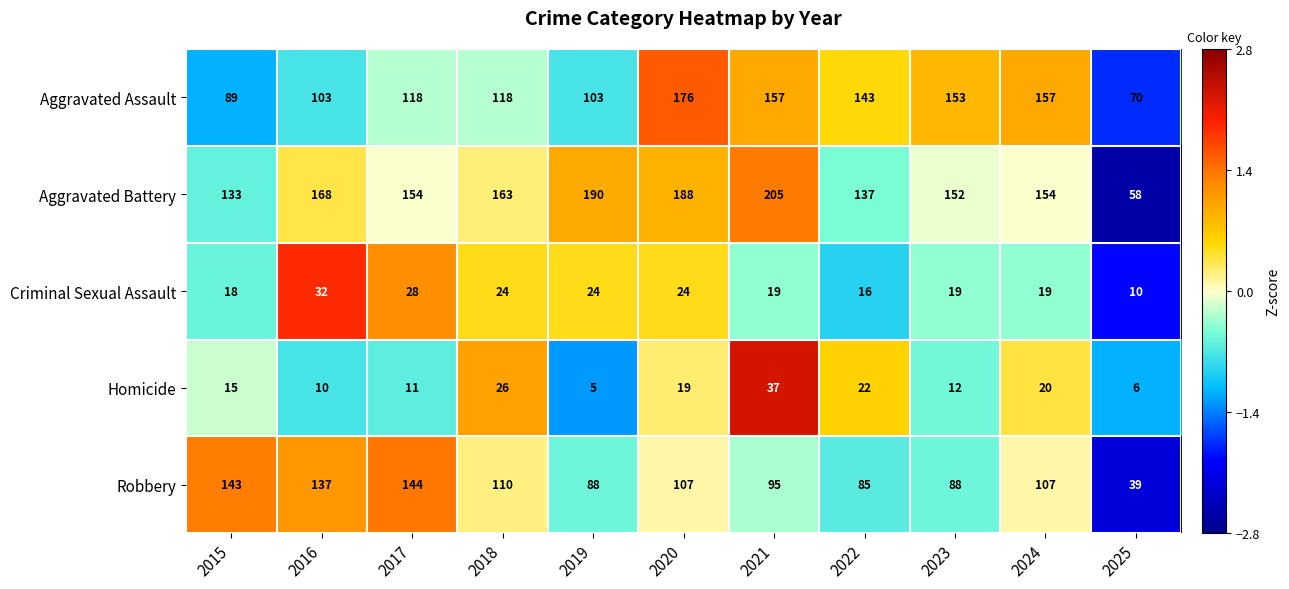

What is the difference between the highest and lowest values at 2022?

127